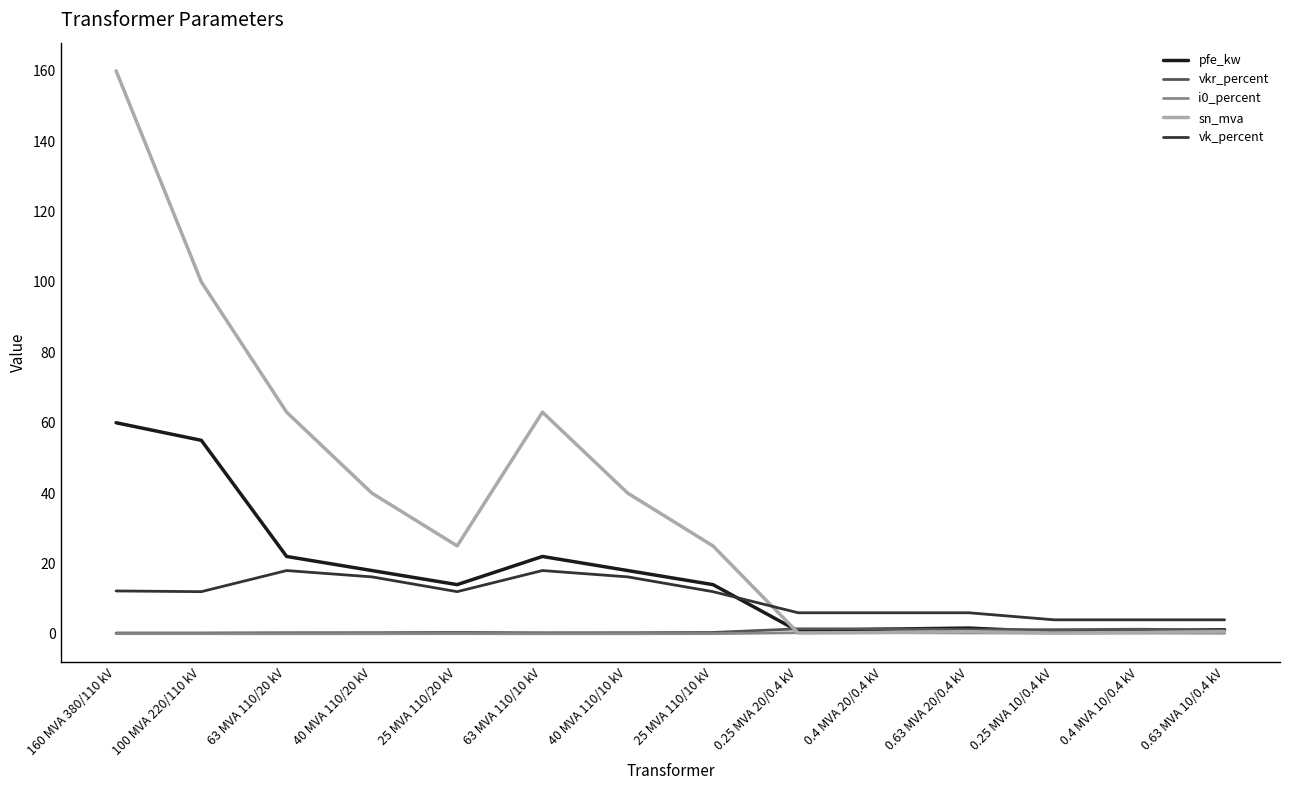

Does the chart display data point markers on the line(s)?

No